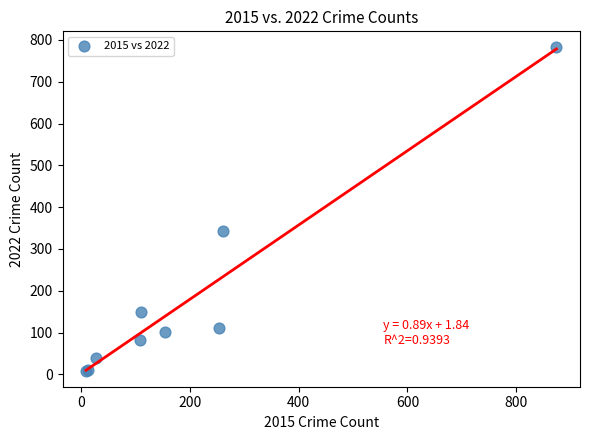

What Y value in the scatter plot is closest to 395?

342